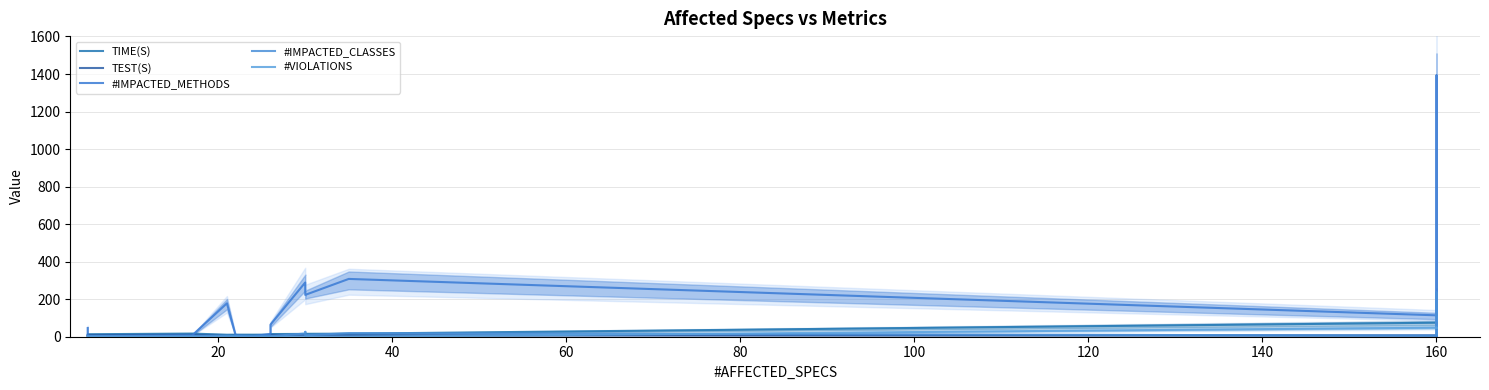

What is the label of the 16th point from the right?

80